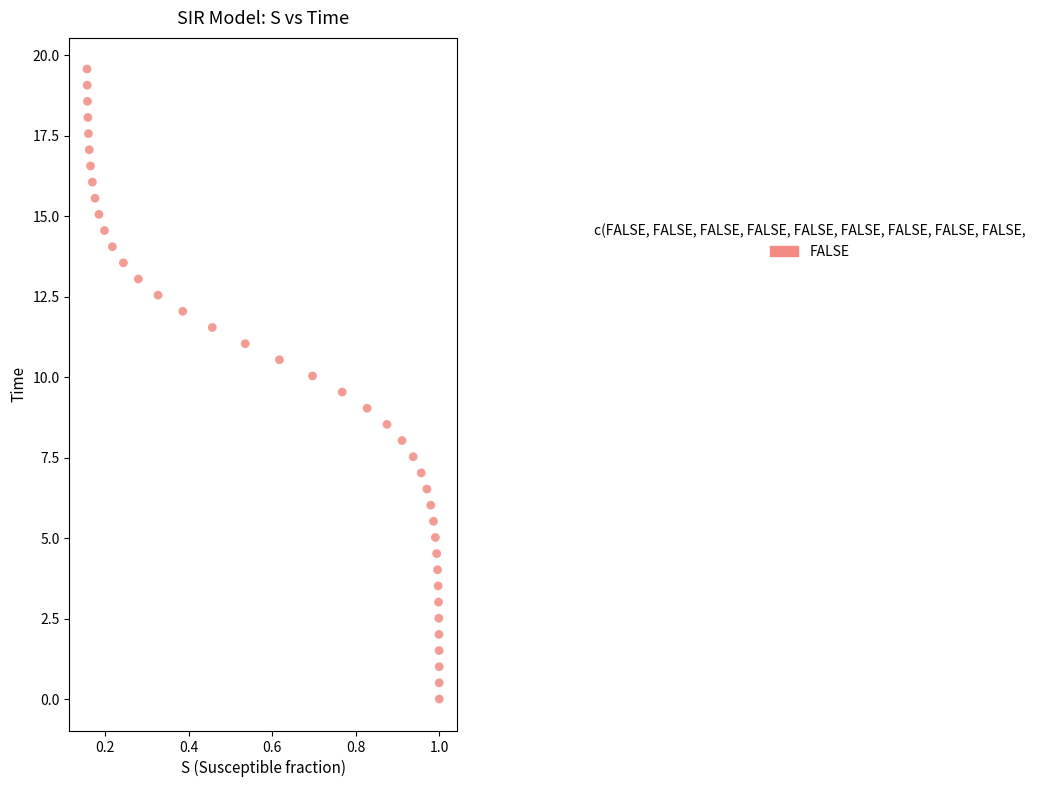

What is the range of Y values (max minus min)?

19.6